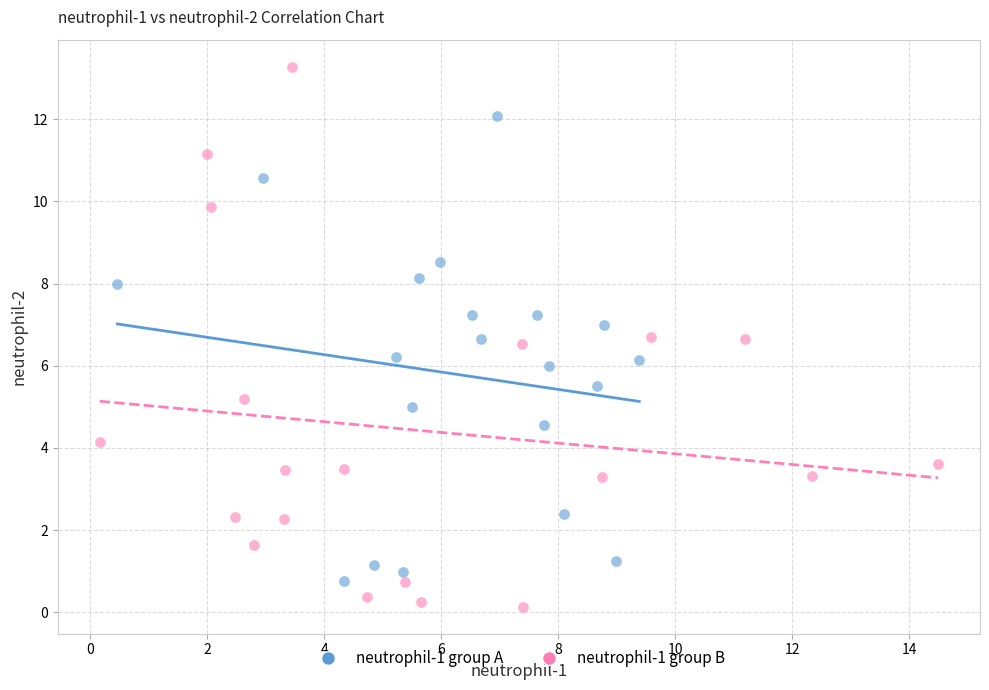

Which series contains the highest Y value?

neutrophil-1 group B